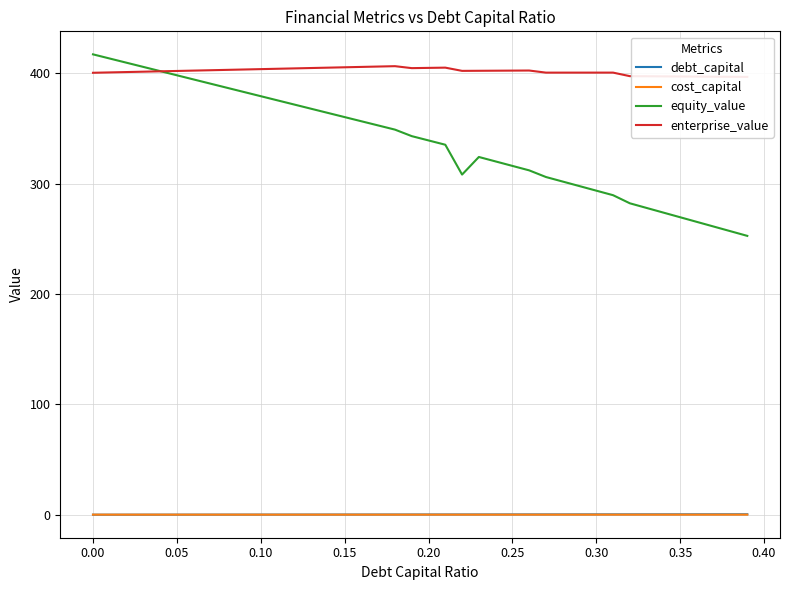

What is the minimum value for equity_value?

252.7